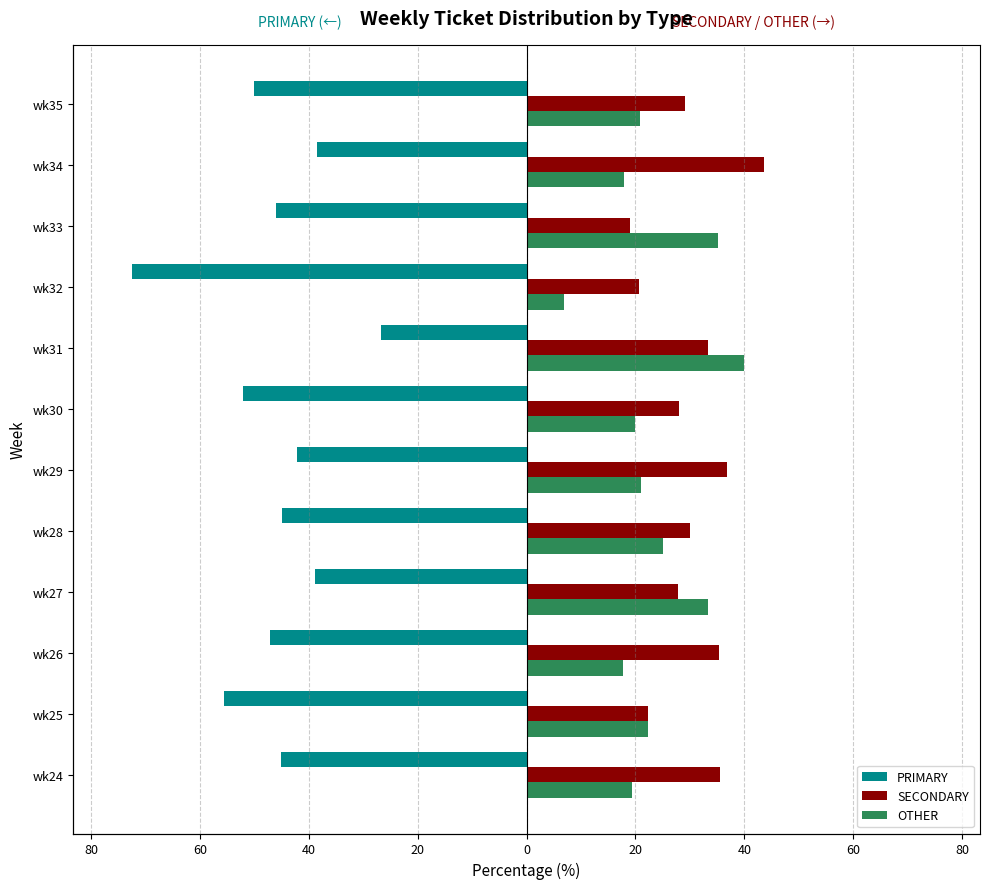

Reading left to right, list all the values displayed in this chart.

PRIMARY: -45.2	-55.6	-47.1	-38.9	-45.0	-42.1	-52.0	-26.7	-72.4	-46.0	-38.5	-50.0
SECONDARY: 35.5	22.2	35.3	27.8	30.0	36.8	28.0	33.3	20.7	18.9	43.6	29.2
OTHER: 19.4	22.2	17.6	33.3	25.0	21.1	20.0	40.0	6.9	35.1	17.9	20.8